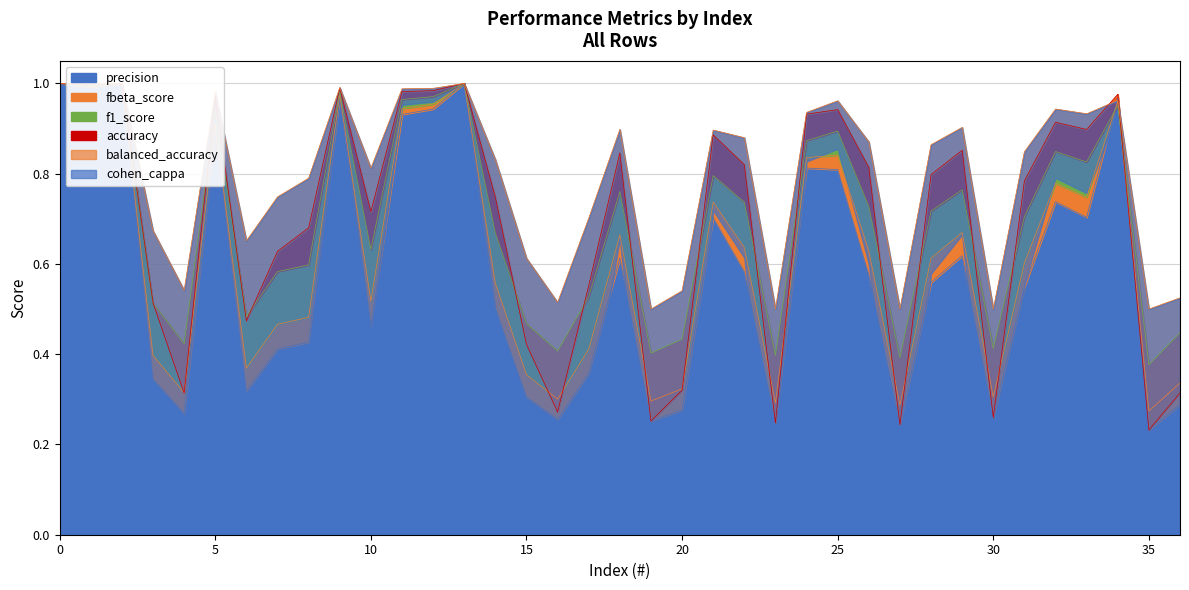

Is the value of balanced_accuracy at 5 greater than the value of f1_score at 19?

Yes